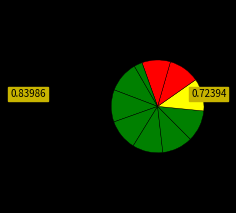

How many segments does this pie chart have?

10